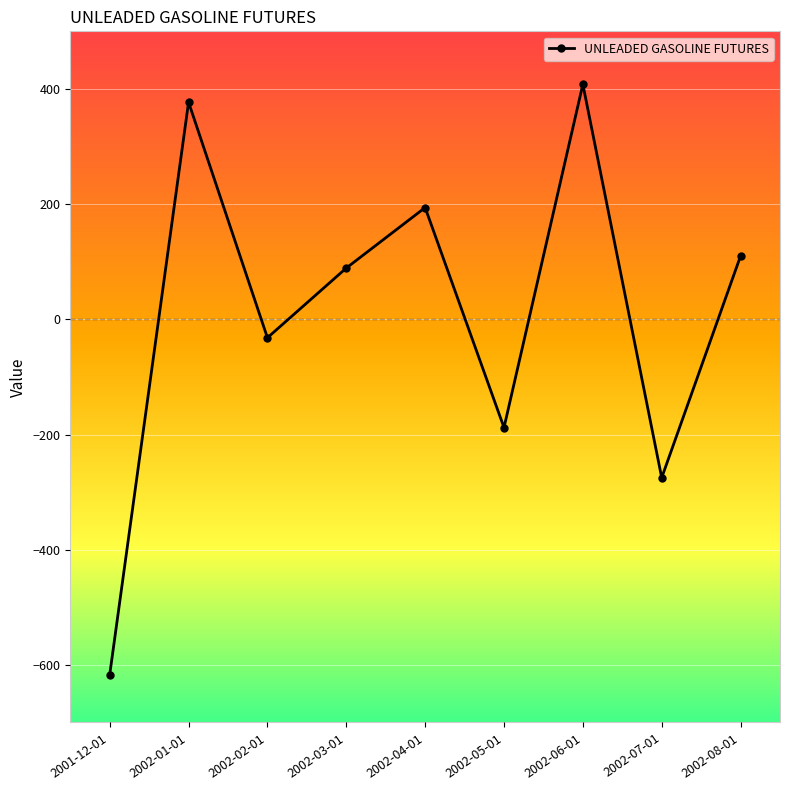

How many data points are less than 89?

4